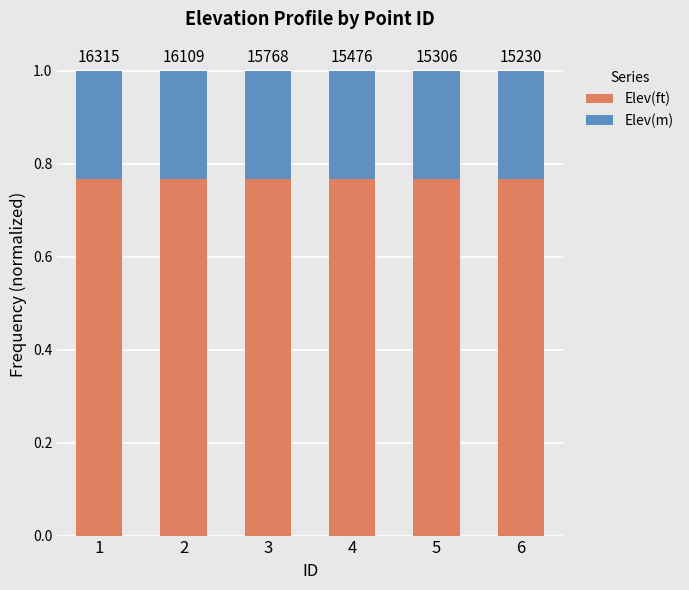

What are all the series names shown in the legend?

Elev(ft), Elev(m)